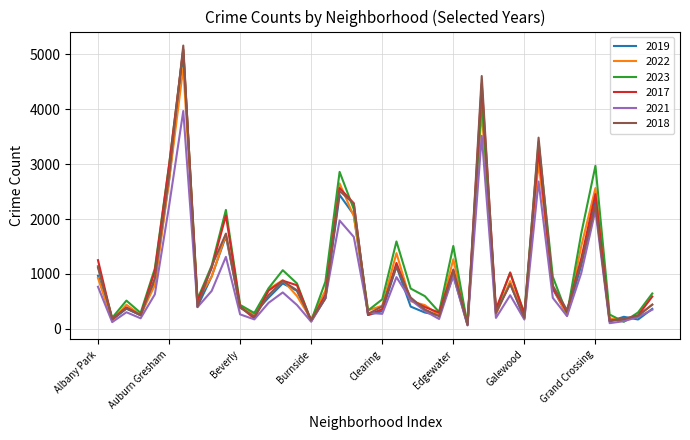

Which series has the largest range (max minus min)?

2018